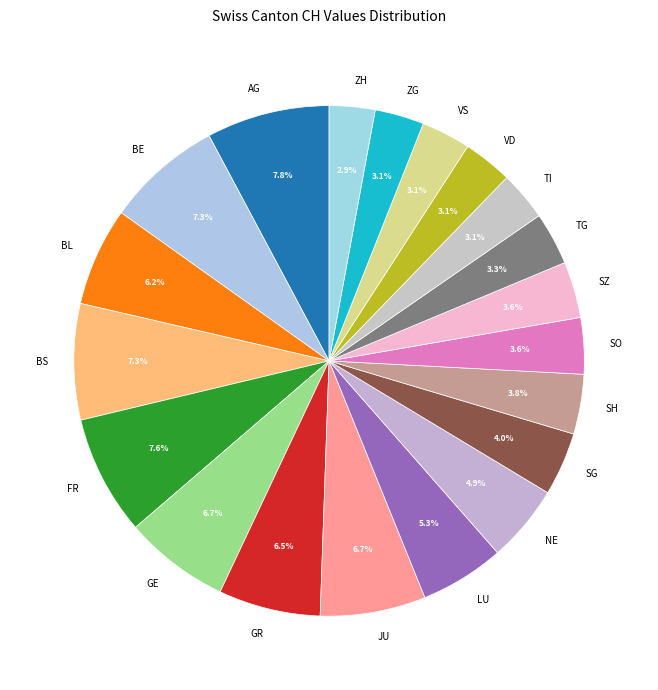

What is the ratio of the value at BS to the value at BL?

1.2